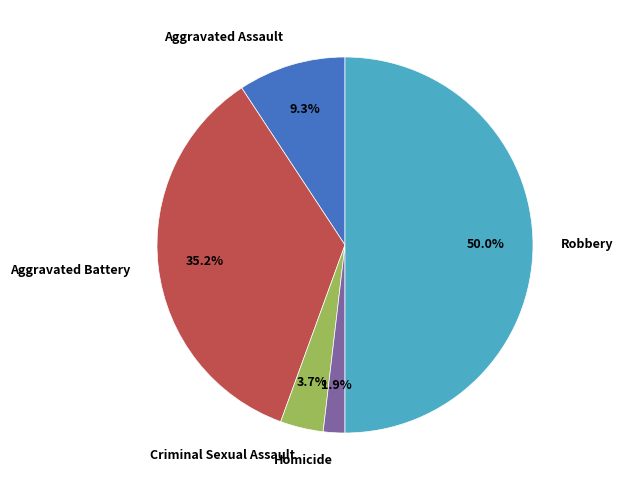

Does Aggravated Battery account for over 50% of the chart?

No